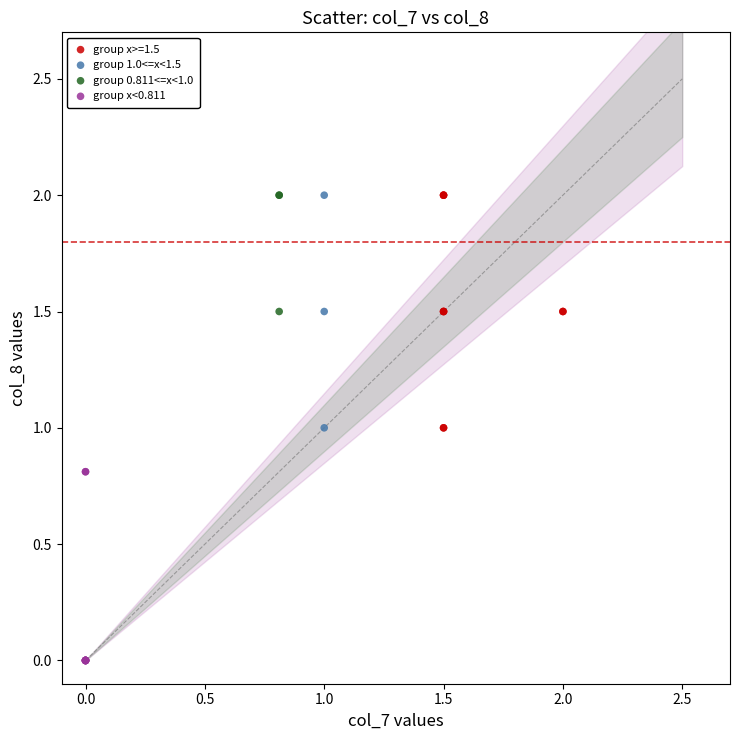

Which series contains the lowest Y value?

group x<0.811